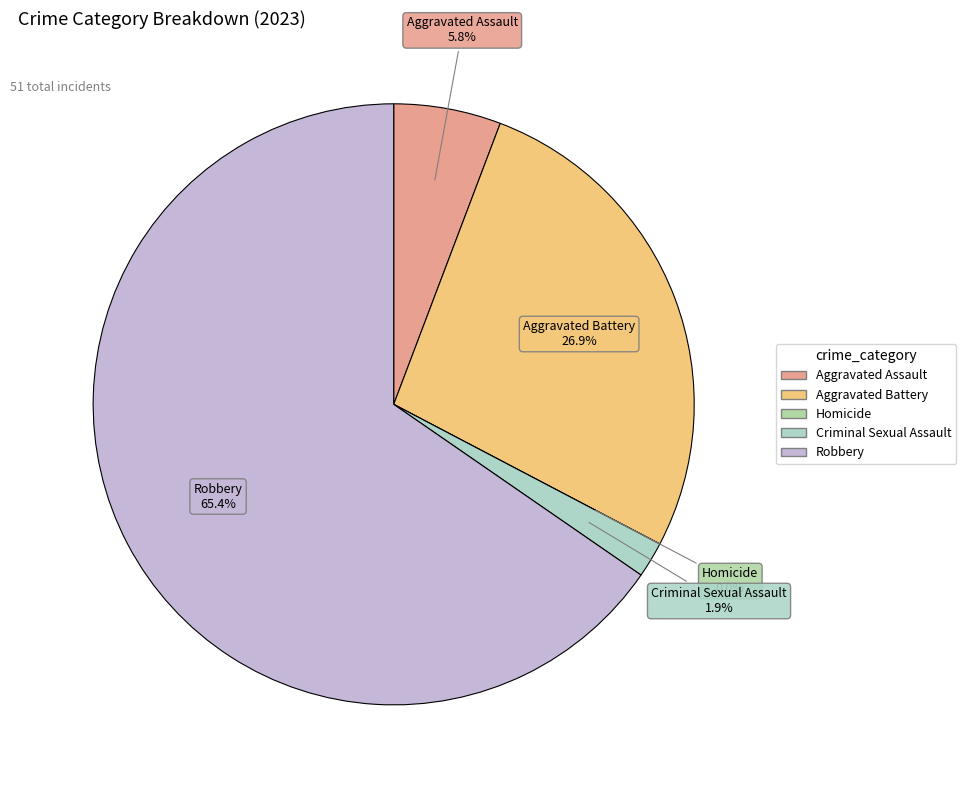

How many slices are in this pie chart?

5